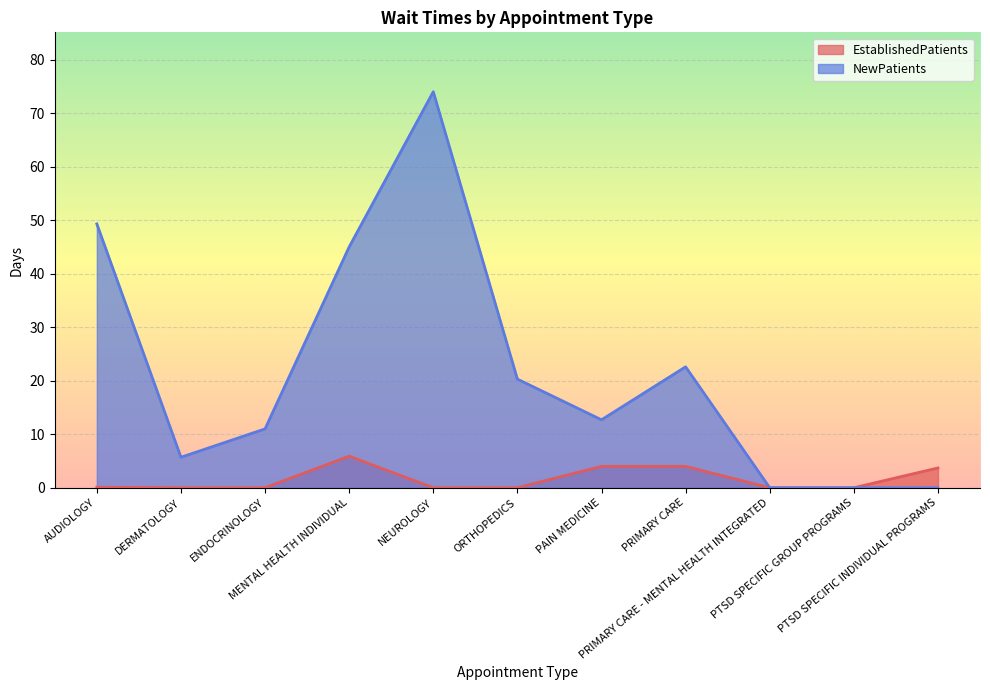

Does the chart display data point markers on the line(s)?

No